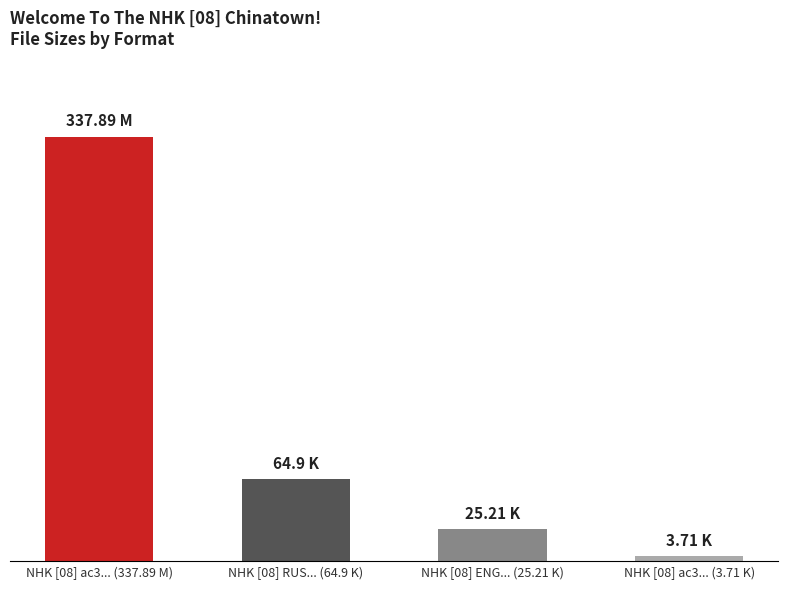

Where is the data nearest to the value 170?

NHK [08] RUS... (64.9 K)